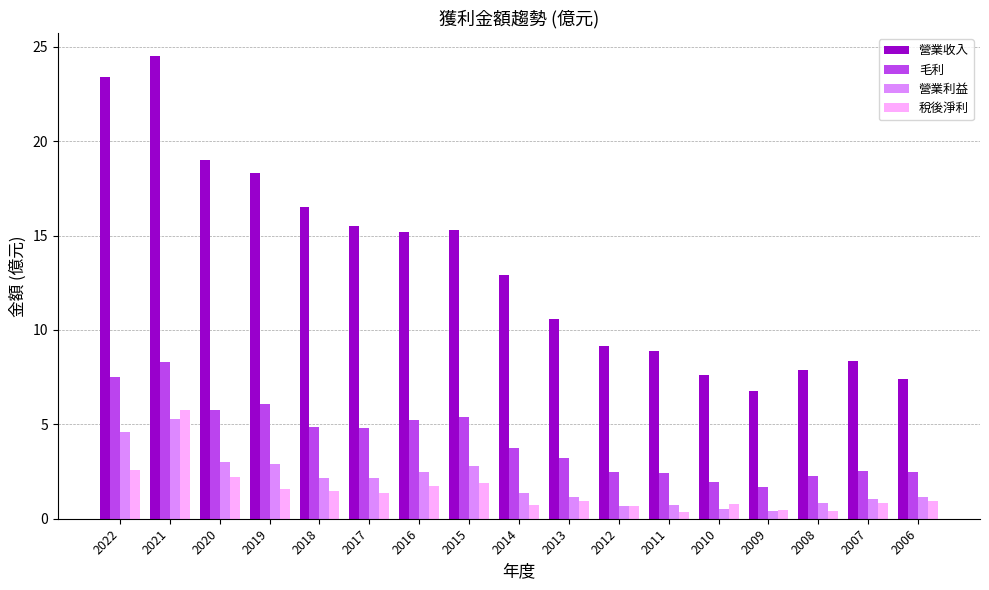

The 營業收入 series shows 18.3 at 2019. True or false?

True